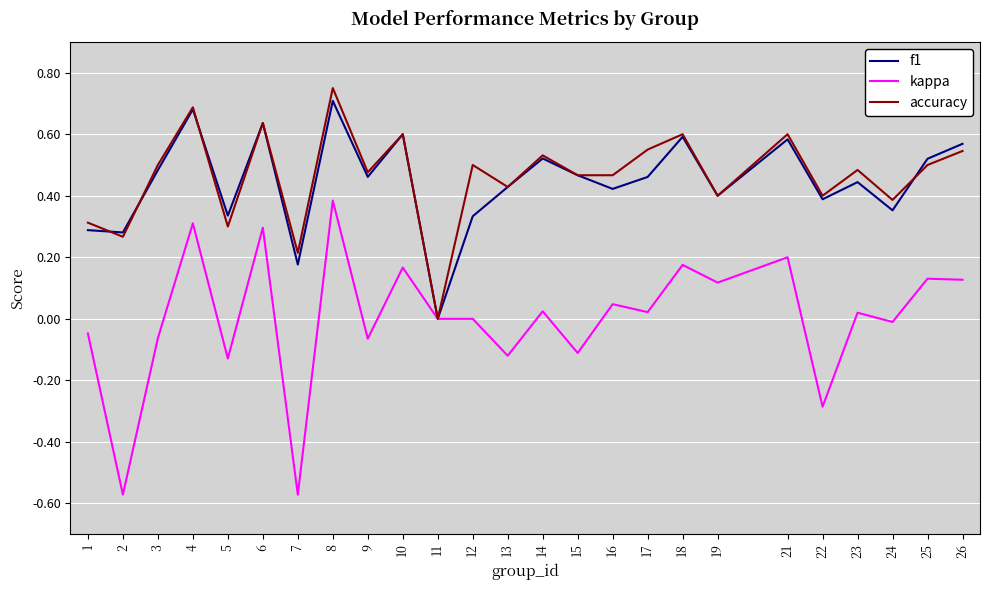

What are all the series names shown in the legend?

f1, kappa, accuracy